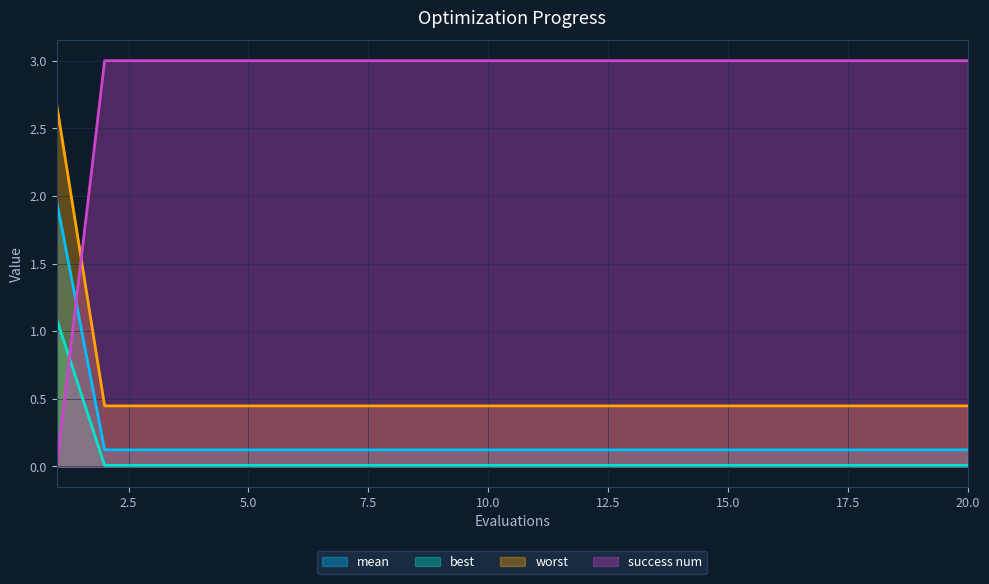

List the series in order of their peak value, lowest first.

best, mean, worst, success num